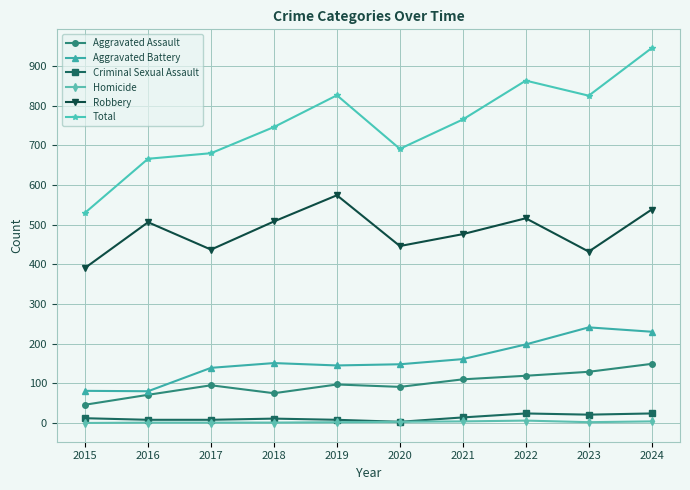

Is it true that Robbery equals 391 at 2015?

True